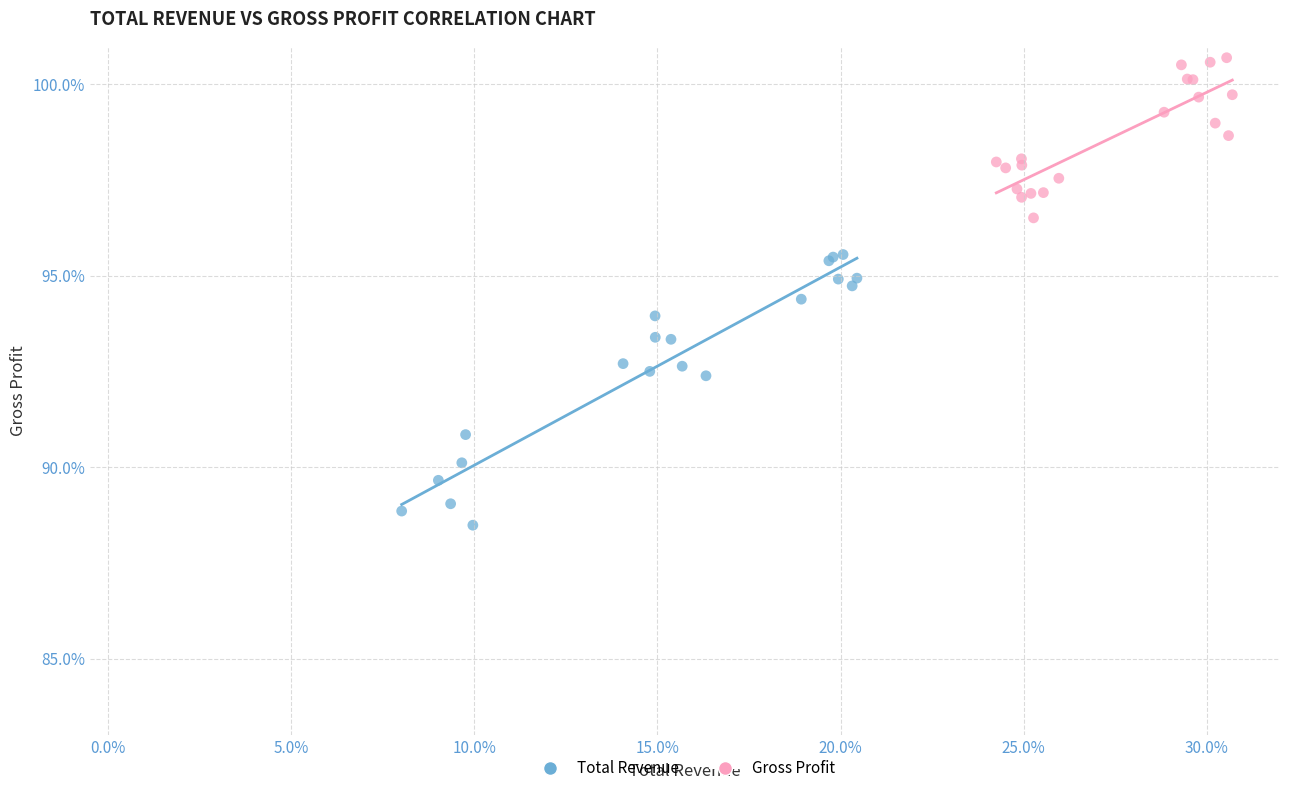

Which series contains the highest Y value?

Gross Profit